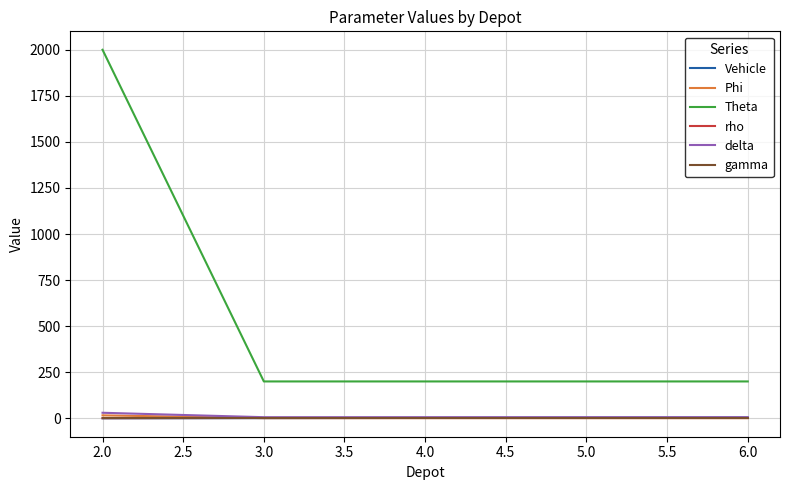

Which series has the largest total across all categories?

Theta